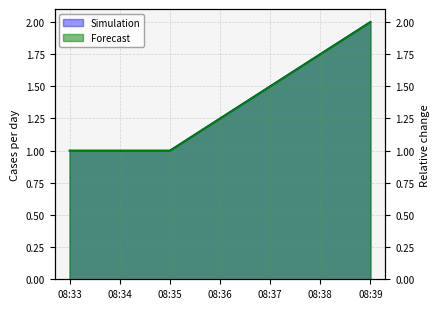

The Simulation series shows 2 at 08:35. True or false?

False